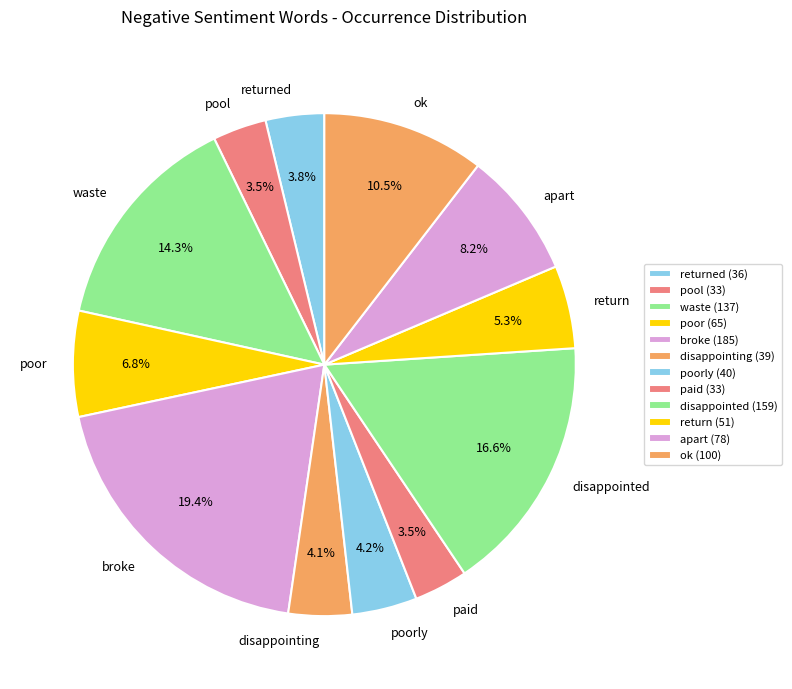

What percentage do paid and return together represent?

8.8%